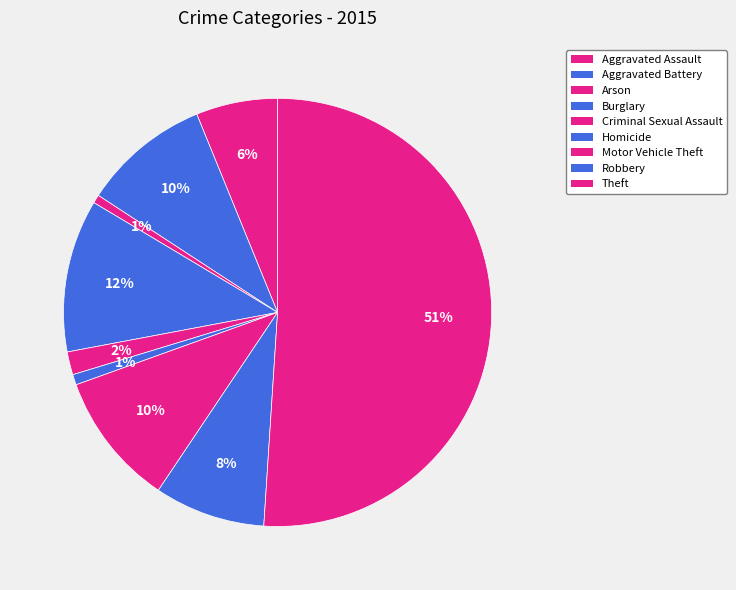

Is it true that Aggravated Battery is 10% of the pie?

True